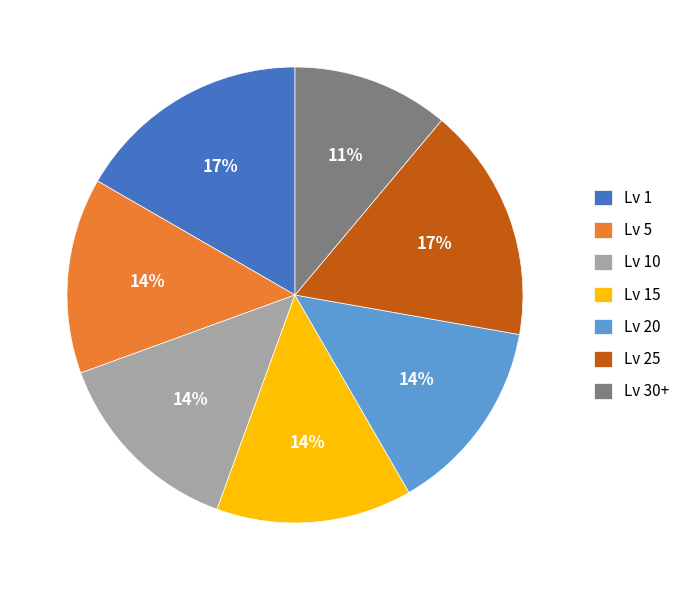

Is there any slice that represents more than half of the pie?

No